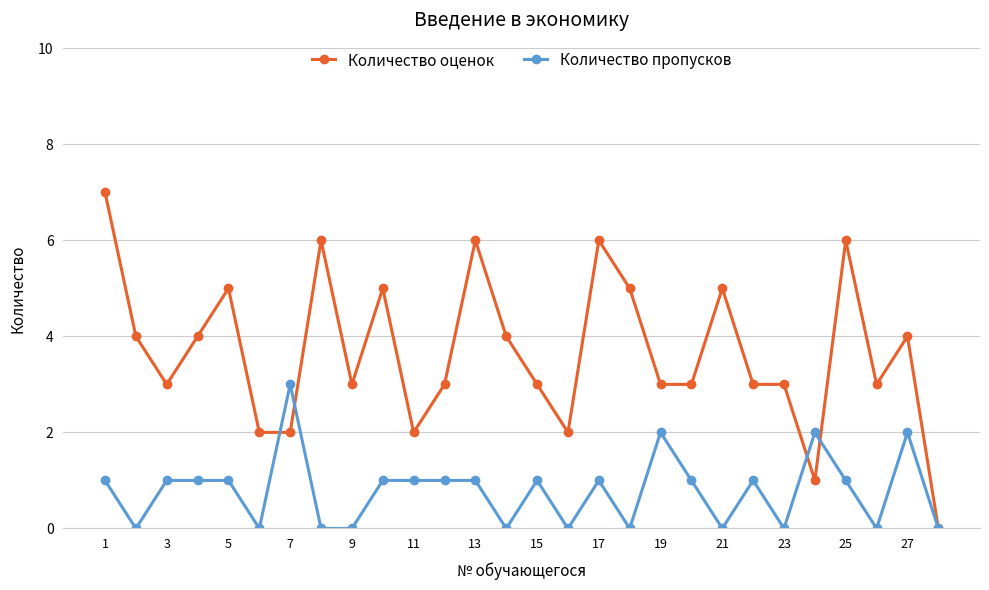

True or false: Количество пропусков has more than 1 points higher than both neighbors.

True